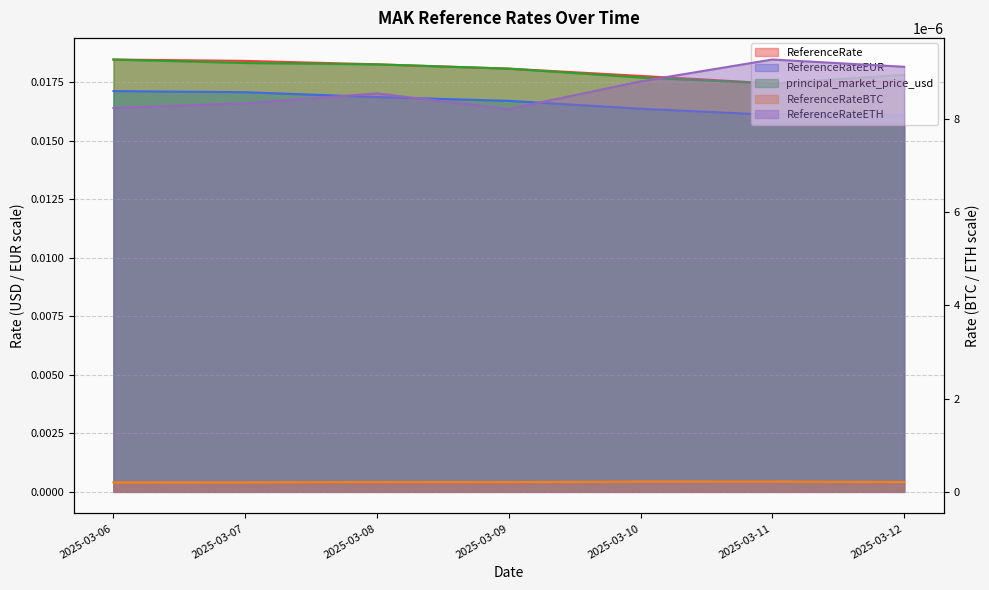

True or false: ReferenceRateETH and ReferenceRateEUR intersect in this chart.

False